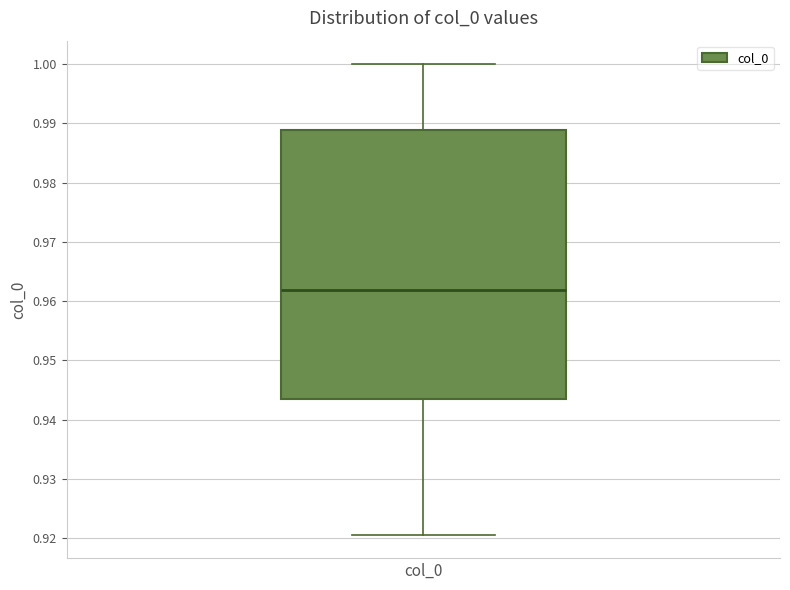

Transcribe this box plot: give where the median line is, the range the box spans, and where the two whiskers end, as read against the y-axis. The values are not printed on the chart, so give them approximately, as read against the axis.

median 0.962, box 0.944 to 0.989, whiskers 0.921 to 1.000